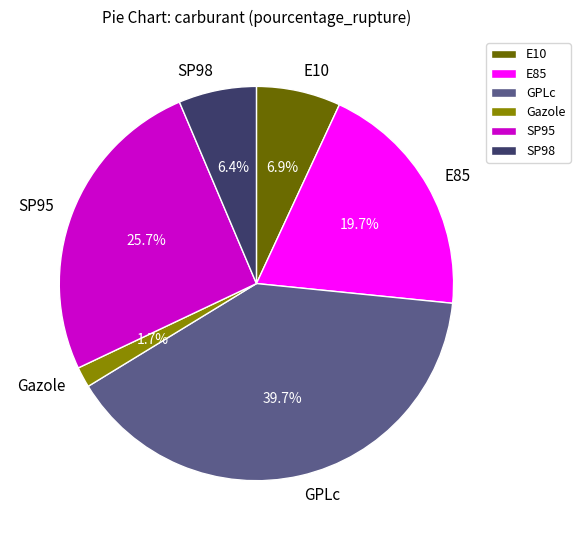

Approximately how many times larger is the value at SP98 compared to E10?

0.9